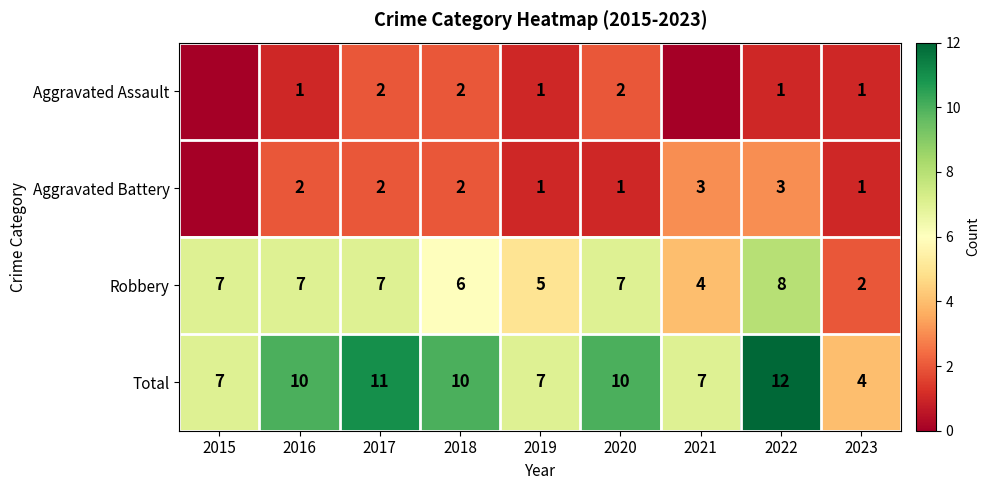

At which label does Total reach its peak?

2022